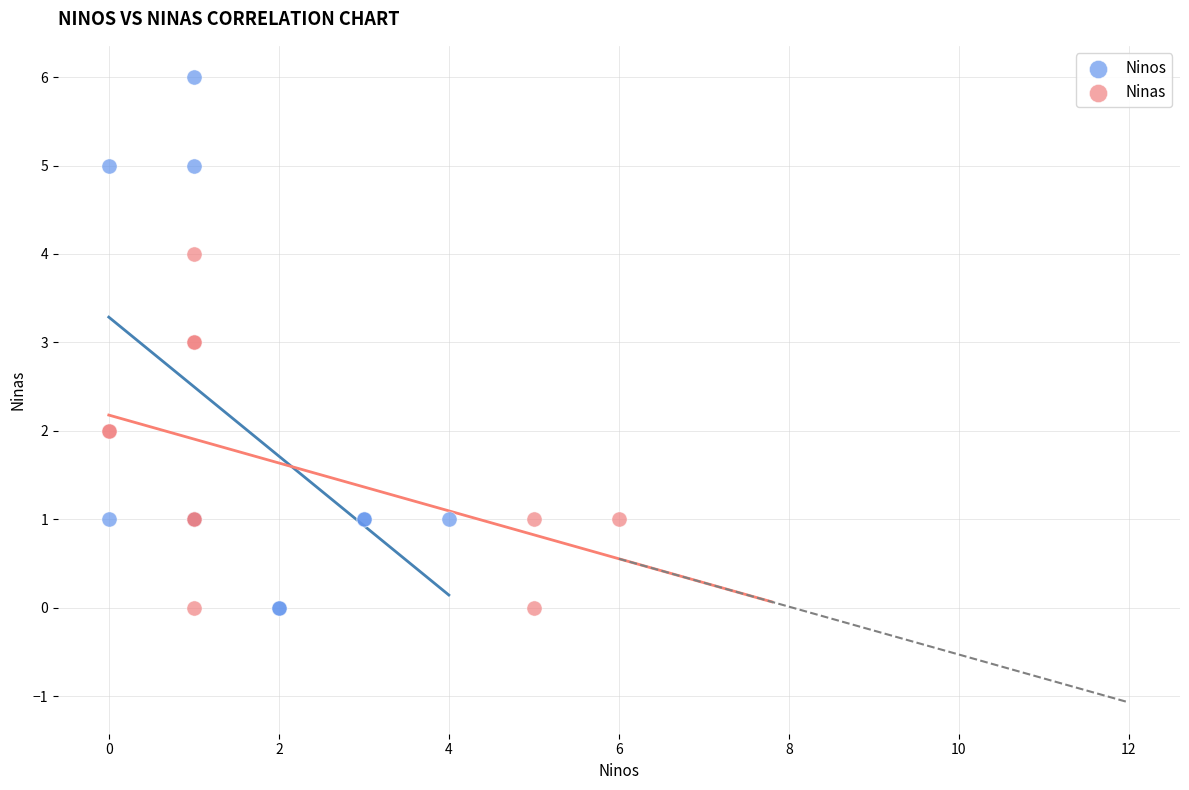

Which series contains the highest Y value?

Ninos